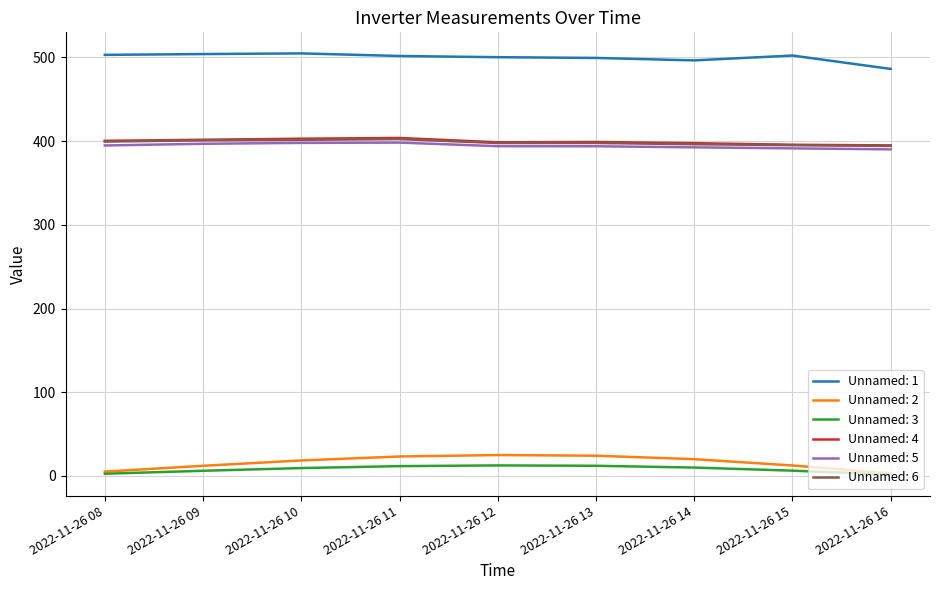

Is the value of Unnamed: 1 at 2022-11-26 11 greater than the value of Unnamed: 3 at 2022-11-26 10?

Yes